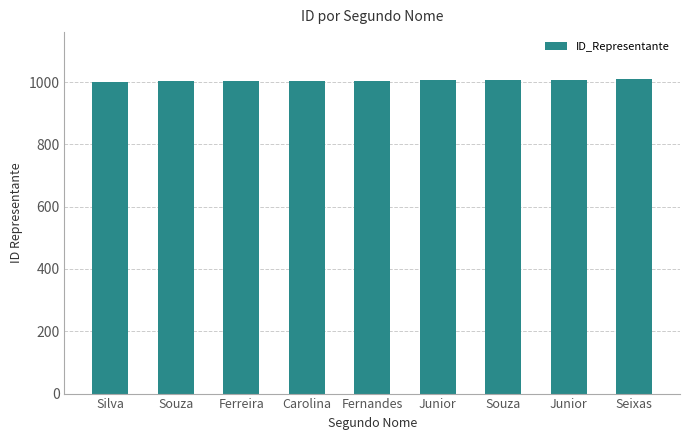

How many distinct data groups are displayed?

1